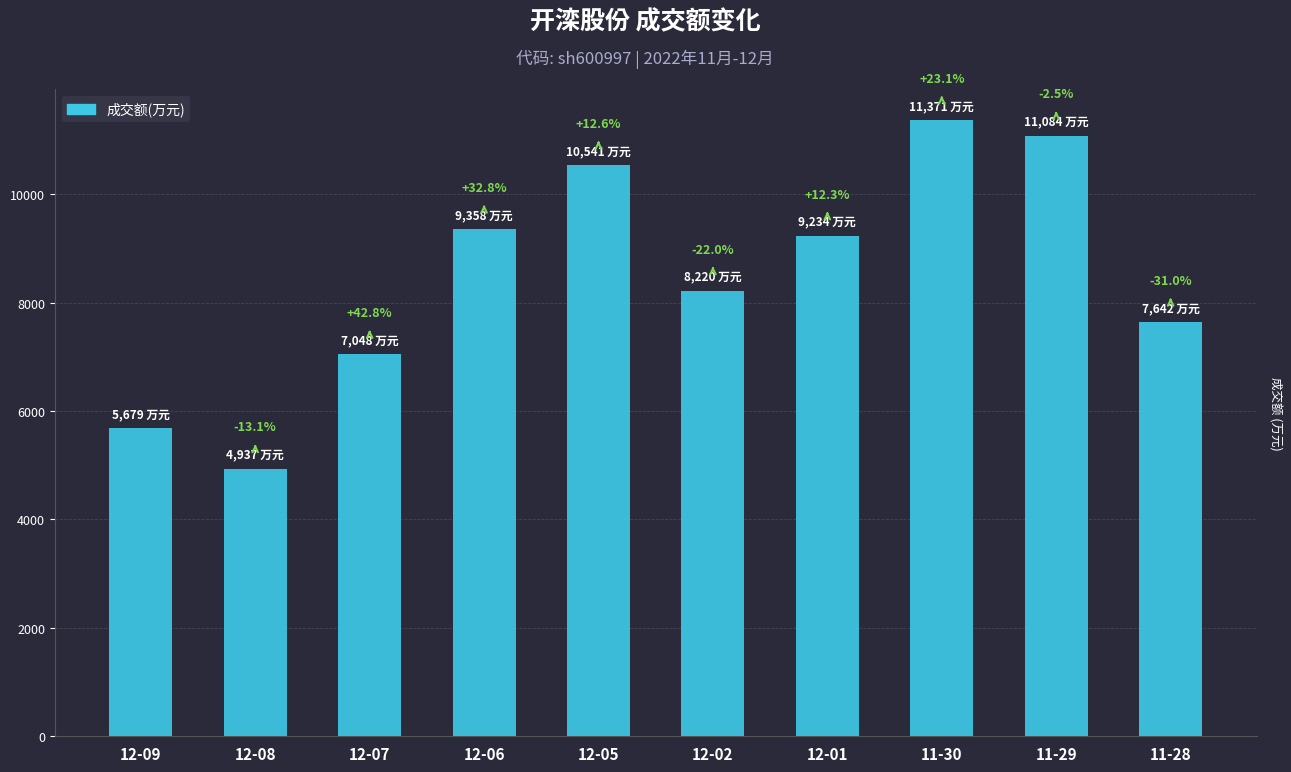

List the labels in order of value, largest first.

11-30, 11-29, 12-05, 12-06, 12-01, 12-02, 11-28, 12-07, 12-09, 12-08